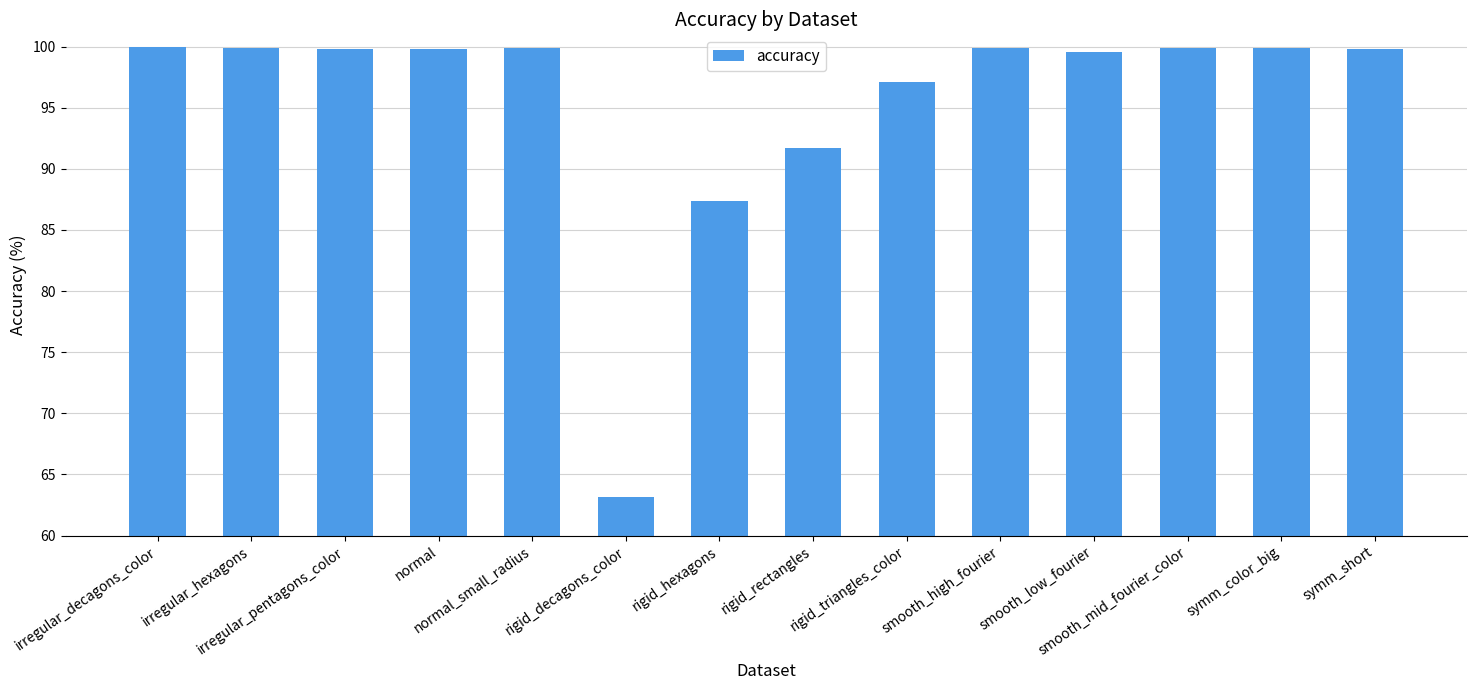

What is the label of the 2nd bar from the right?

symm_color_big